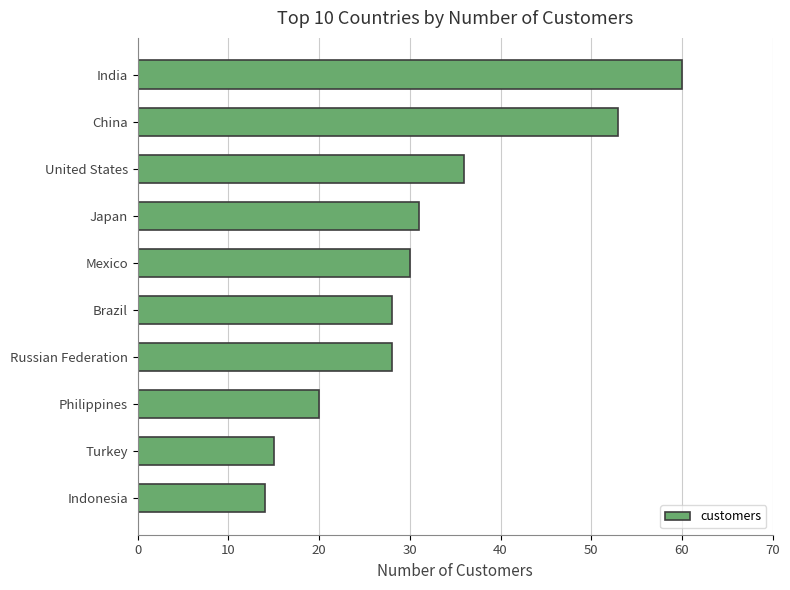

Reading top to bottom, extract all data points from this chart.

India=60	China=53	United States=36	Japan=31	Mexico=30	Brazil=28	Russian Federation=28	Philippines=20	Turkey=15	Indonesia=14